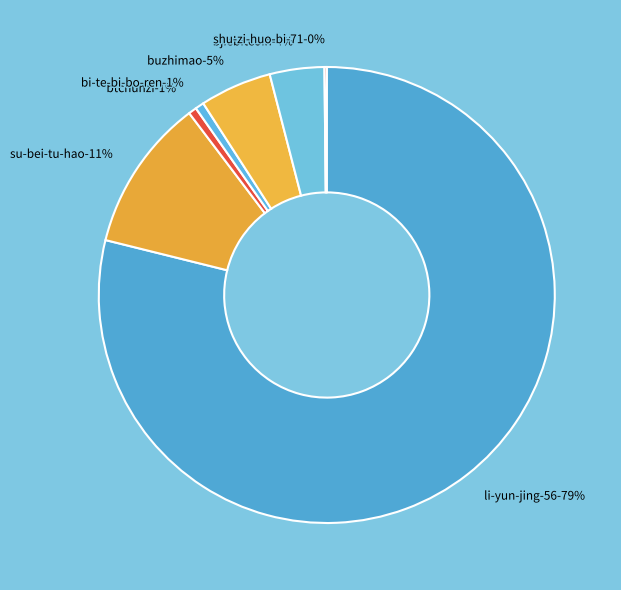

Combined, what portion of the pie is btchunzi and bjiebitcoin?

4.4%